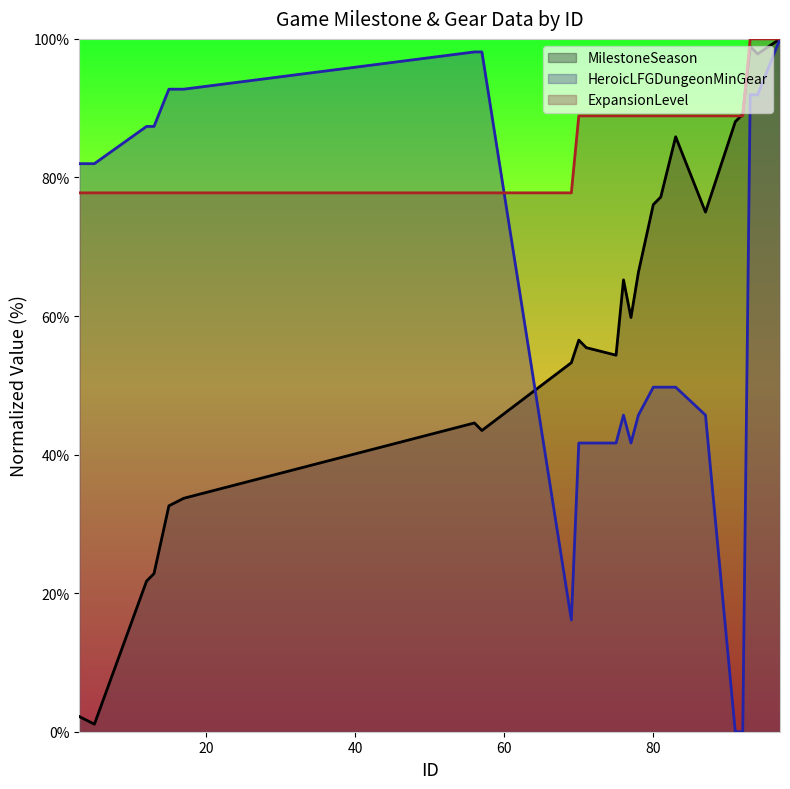

How many series are shown in this chart?

3